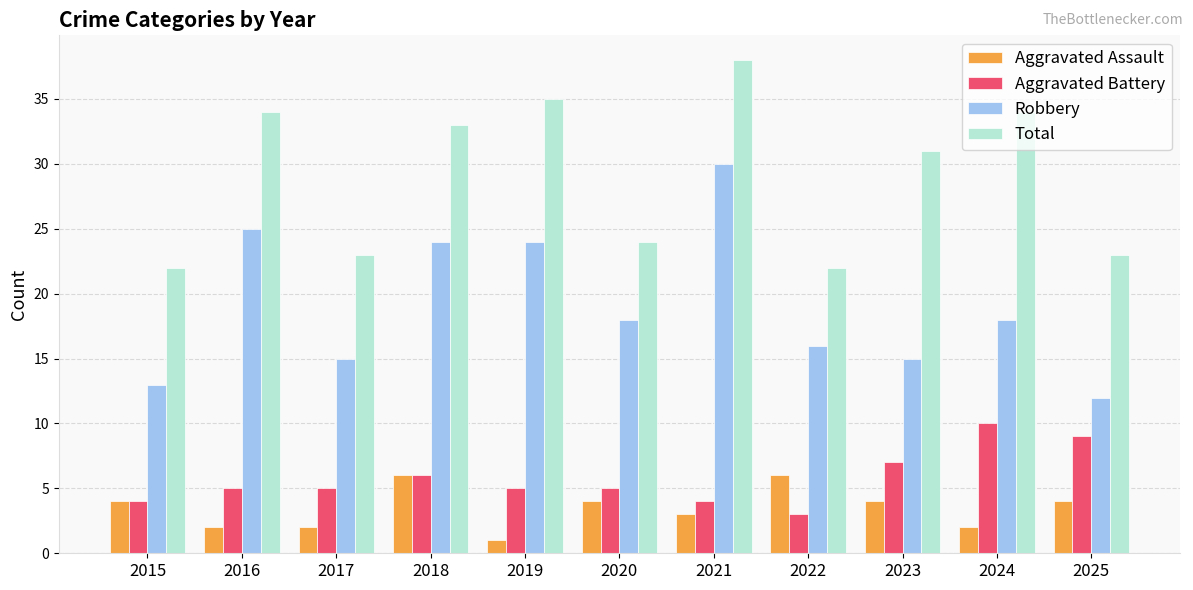

Which label corresponds to the largest value in the chart?

2021